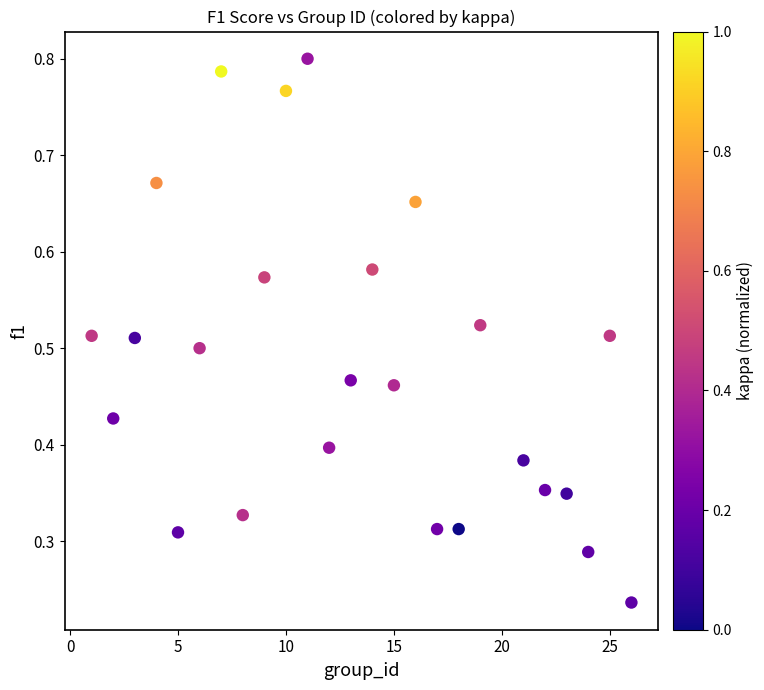

What is the range of X values (max minus min)?

25.0